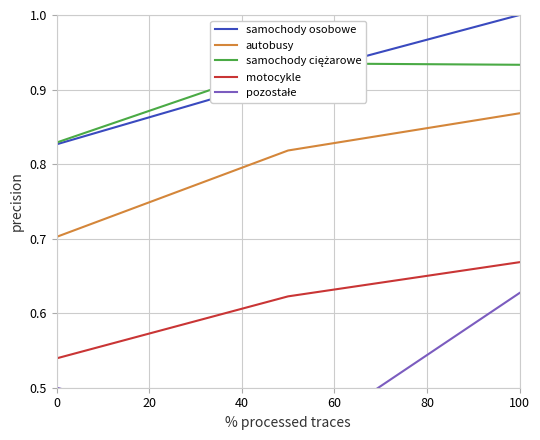

At which label does motocykle reach its peak?

100